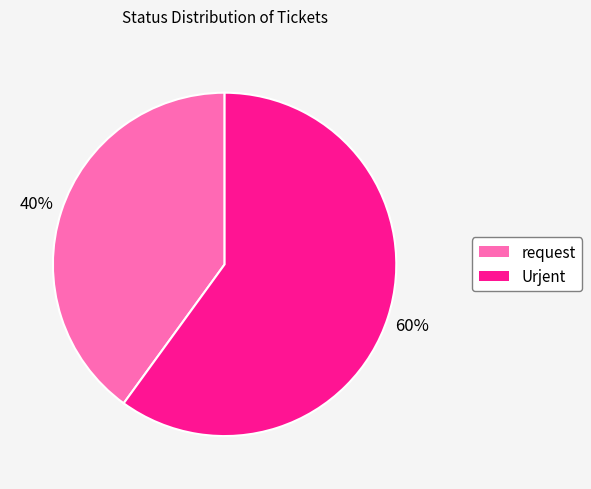

To the nearest percent, what is the average slice percentage?

50%